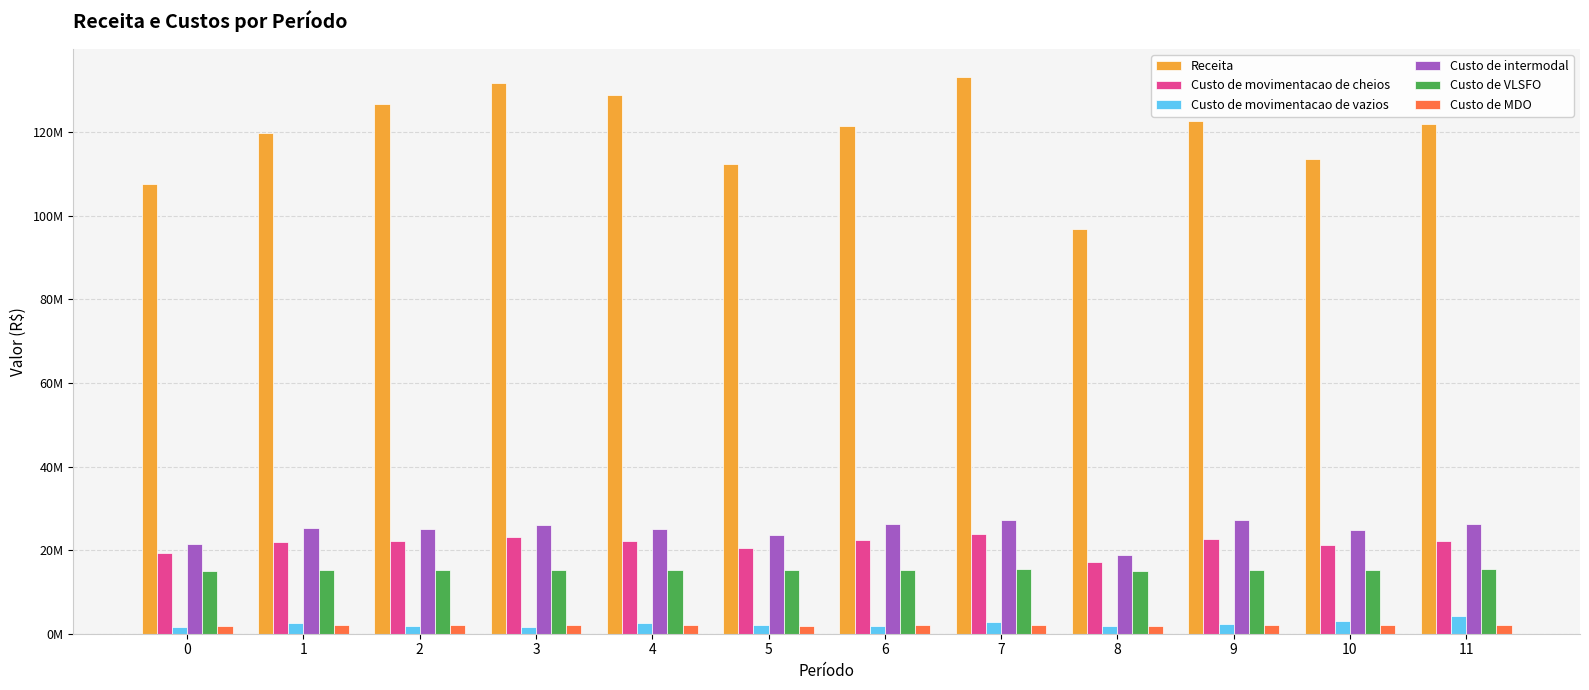

At which category is the sum across all series the highest?

7